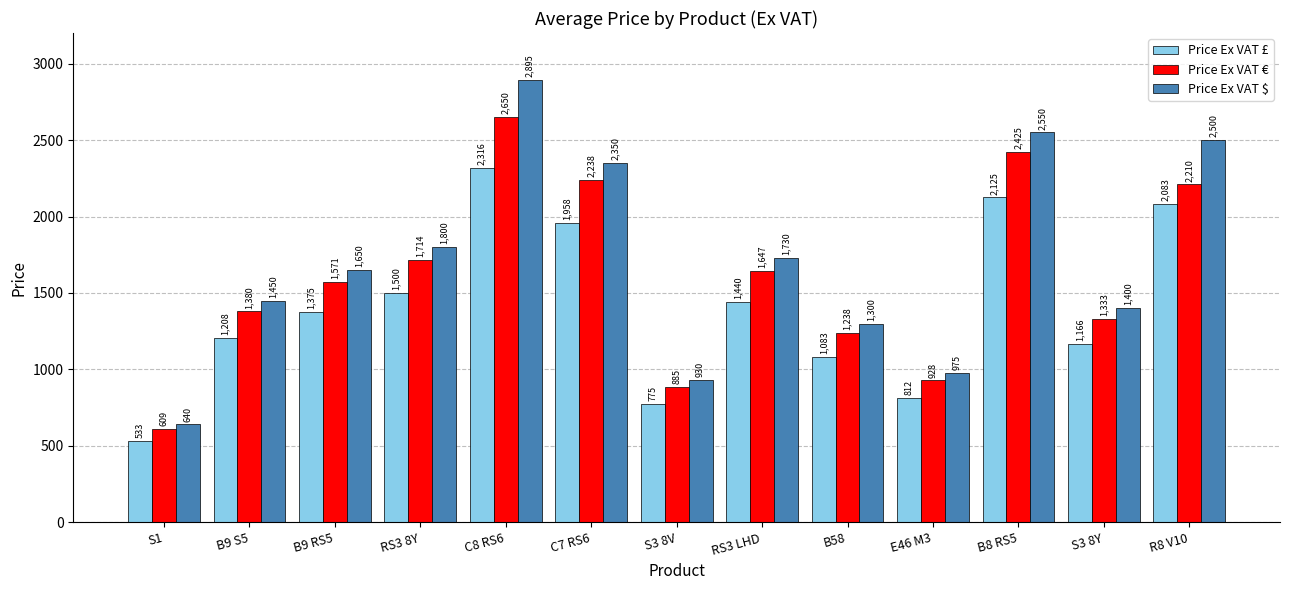

What is the total value across all series at B9 S5?

4038